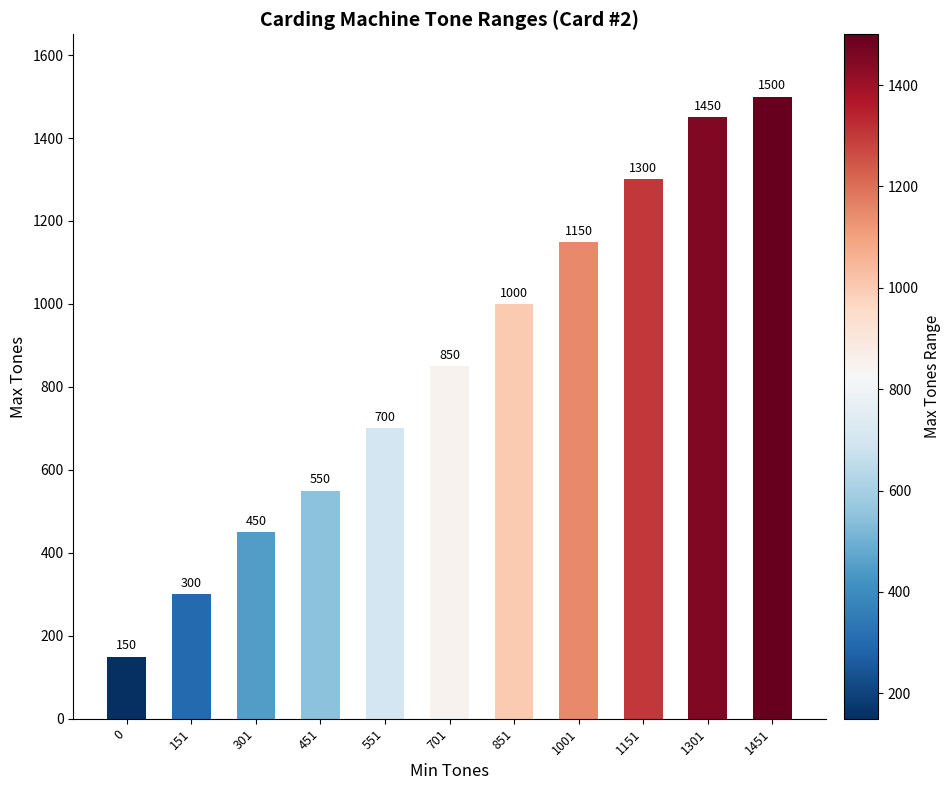

Reading left to right, list all the values displayed in this chart.

0=150	151=300	301=450	451=550	551=700	701=850	851=1000	1001=1150	1151=1300	1301=1450	1451=1500